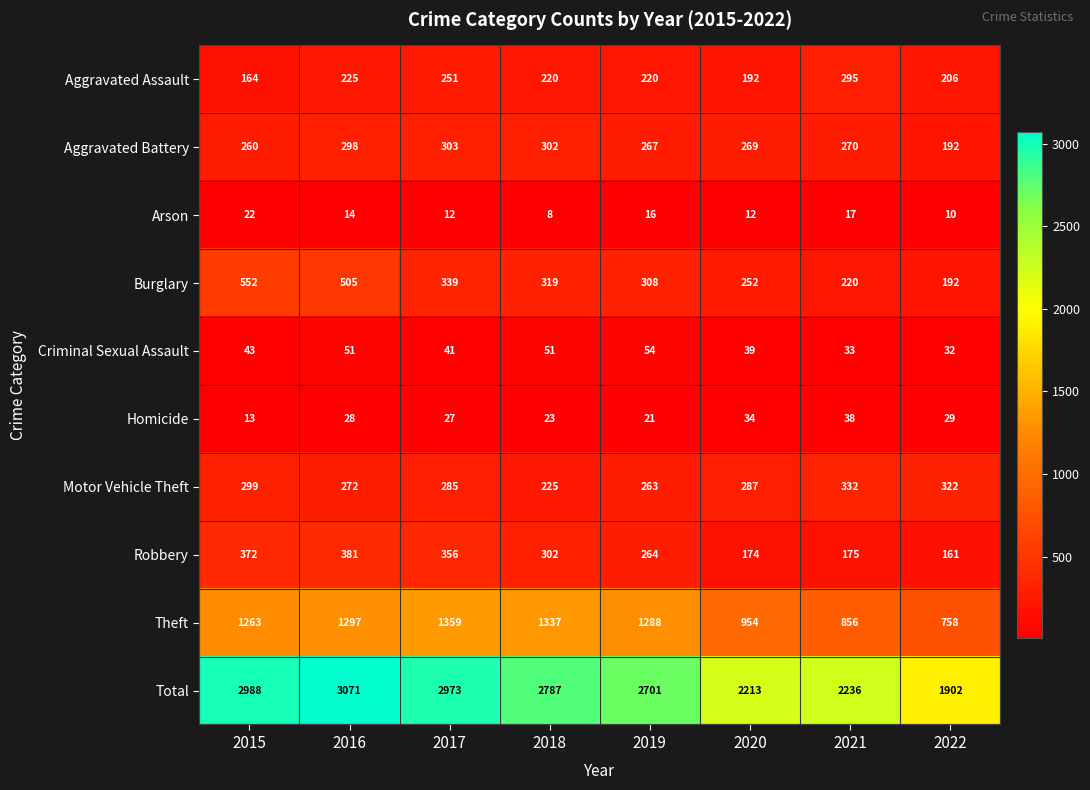

Is it true that Theft equals 694 at 2018?

False